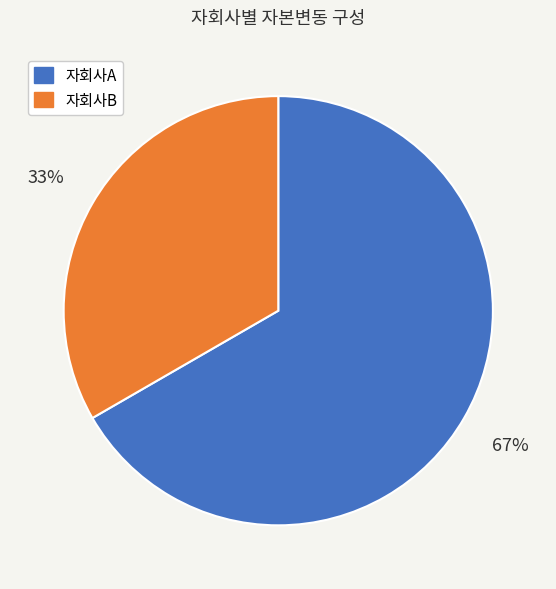

How many slices are in this pie chart?

2